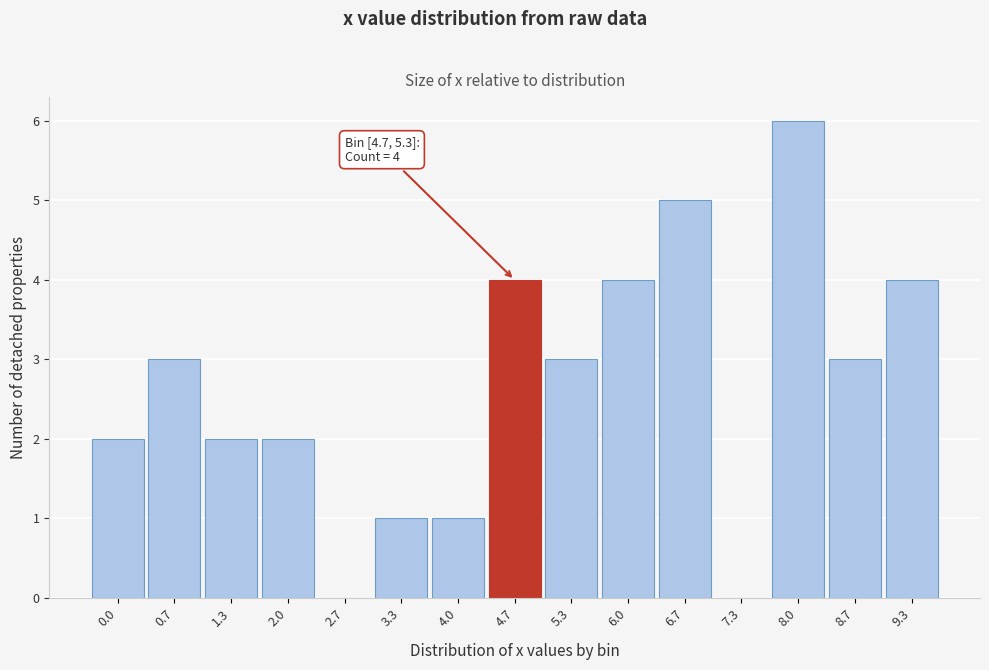

Reading left to right, transcribe all the data shown in this chart.

0.0=2	0.7=3	1.3=2	2.0=2	2.7=0	3.3=1	4.0=1	4.7=4	5.3=3	6.0=4	6.7=5	7.3=0	8.0=6	8.7=3	9.3=4